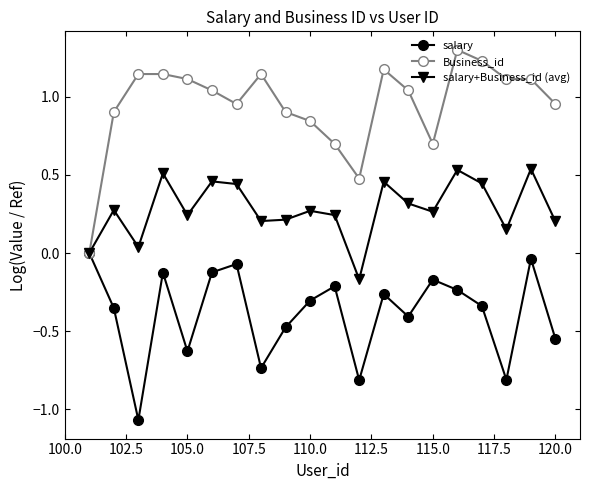

Rank the series by their average value, from highest to lowest.

Business_id, salary+Business_id (avg), salary